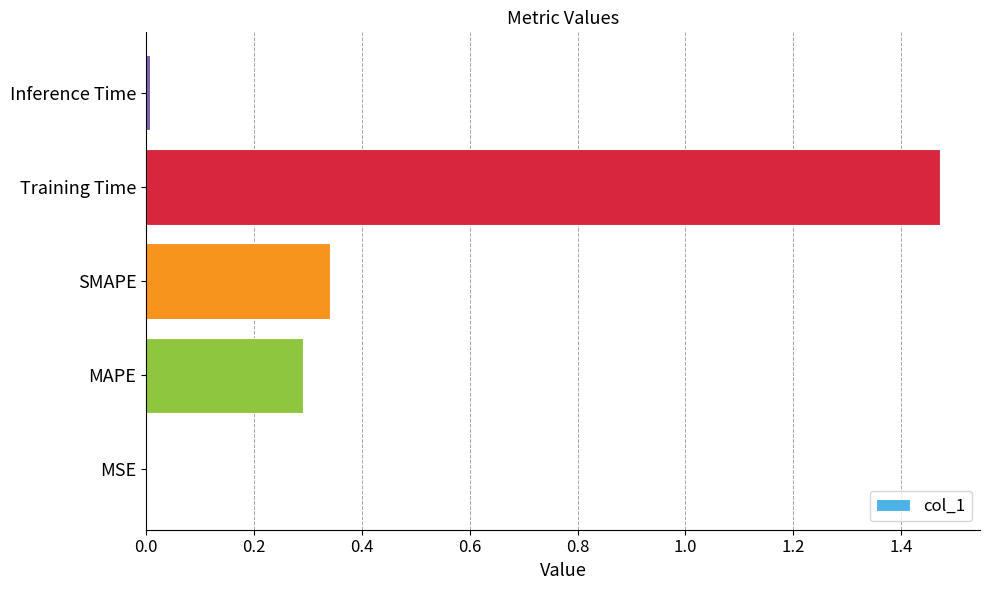

Between SMAPE and MSE, which is larger?

SMAPE